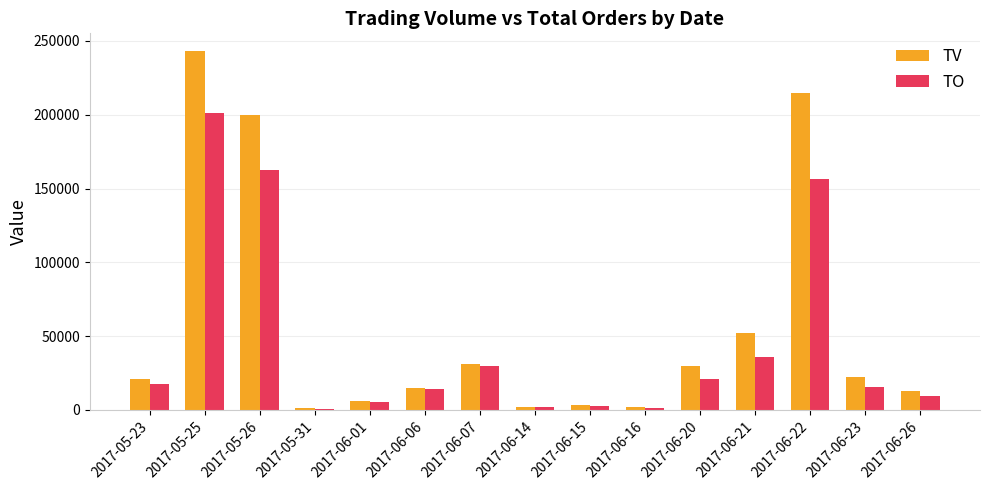

What is the average value of the TO series?

44974